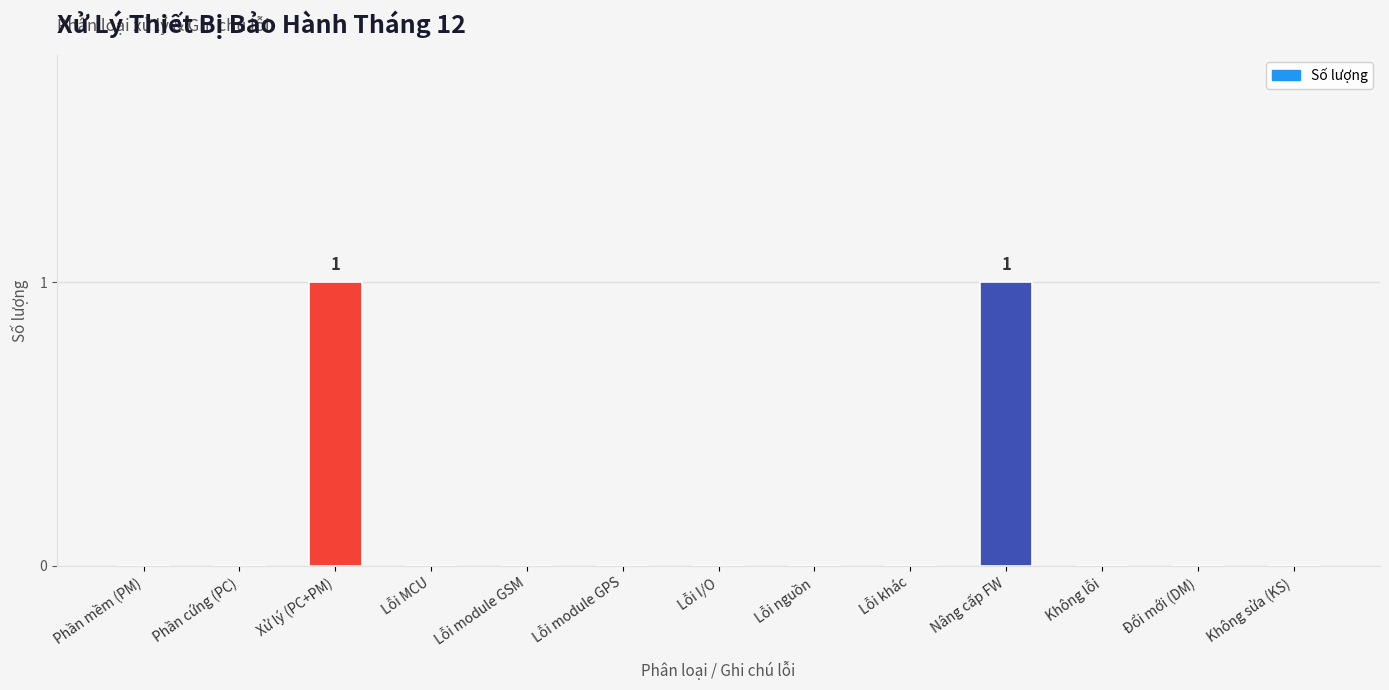

Is it true that the value at Phần cứng (PC) is 0?

True